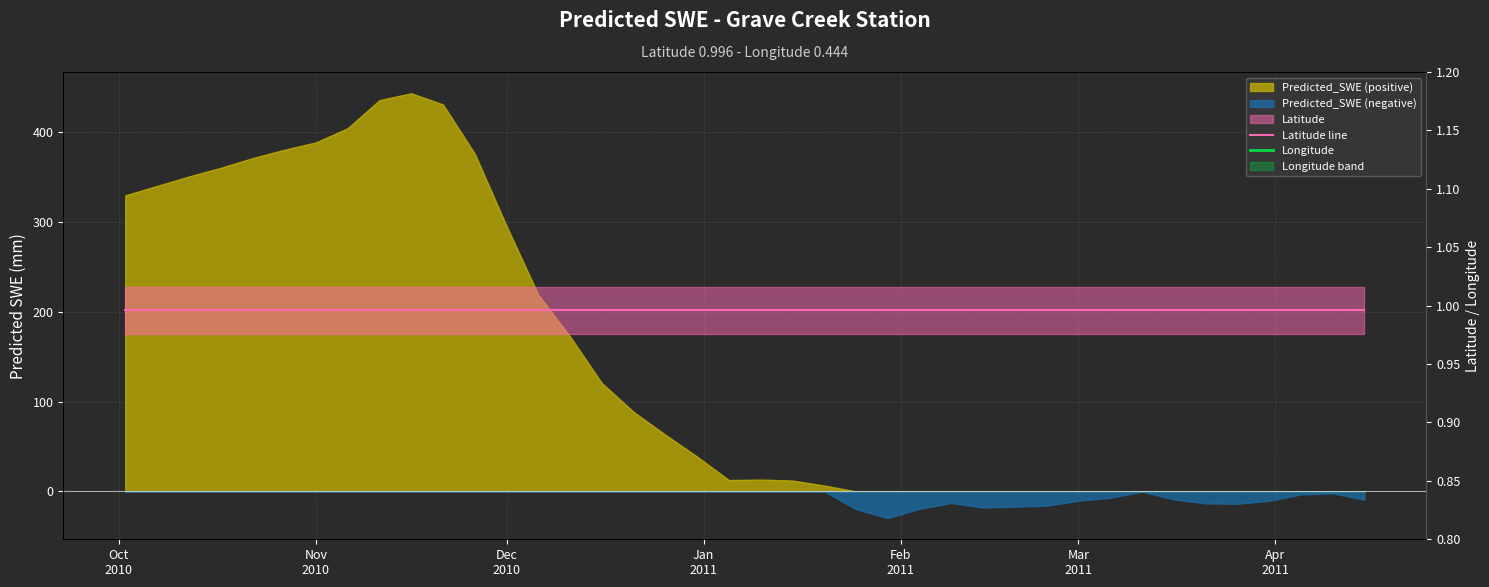

What is the average value of the Longitude series?

0.4